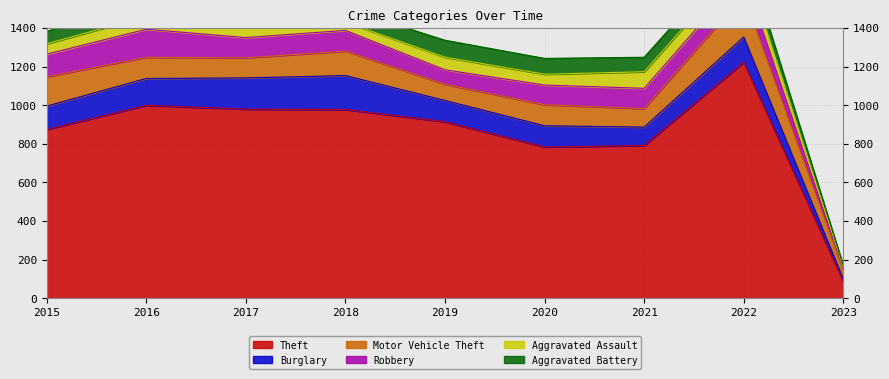

What is the sum of all Aggravated Assault values?

527